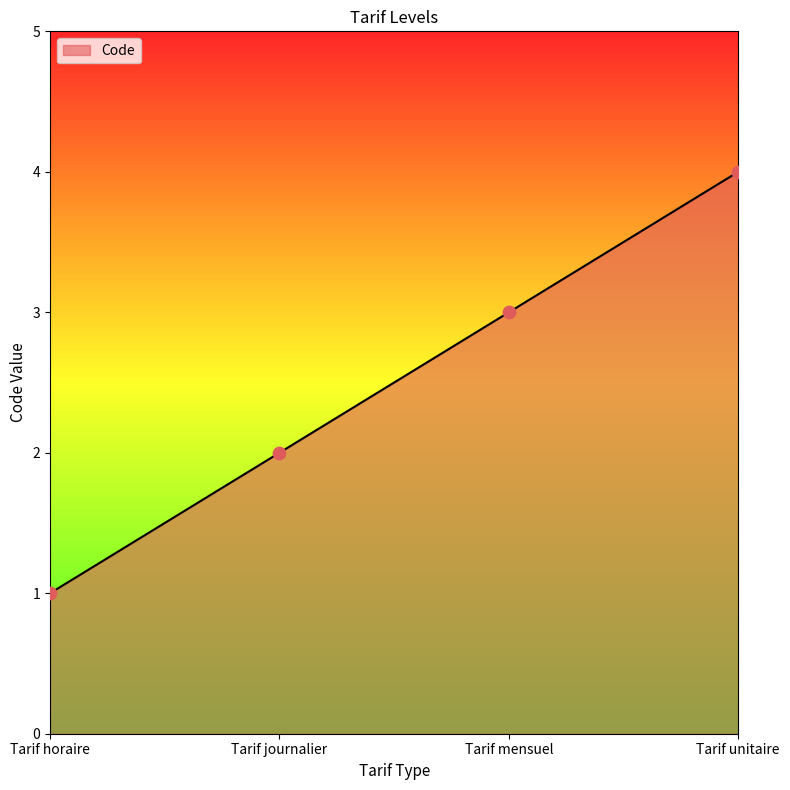

What is the change in value from Tarif horaire to Tarif mensuel?

+2